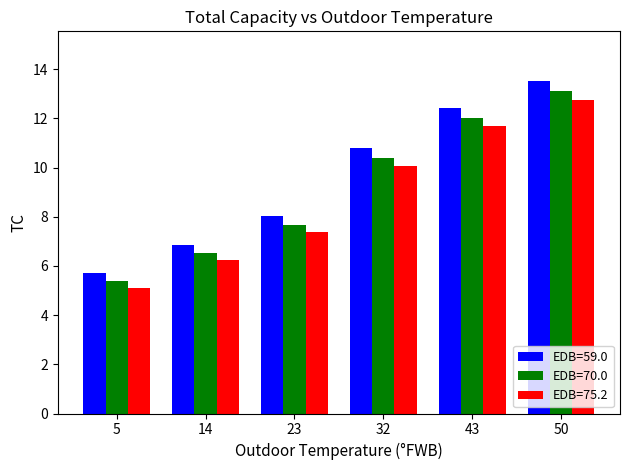

How many data points in EDB=59.0 are less than 10?

3